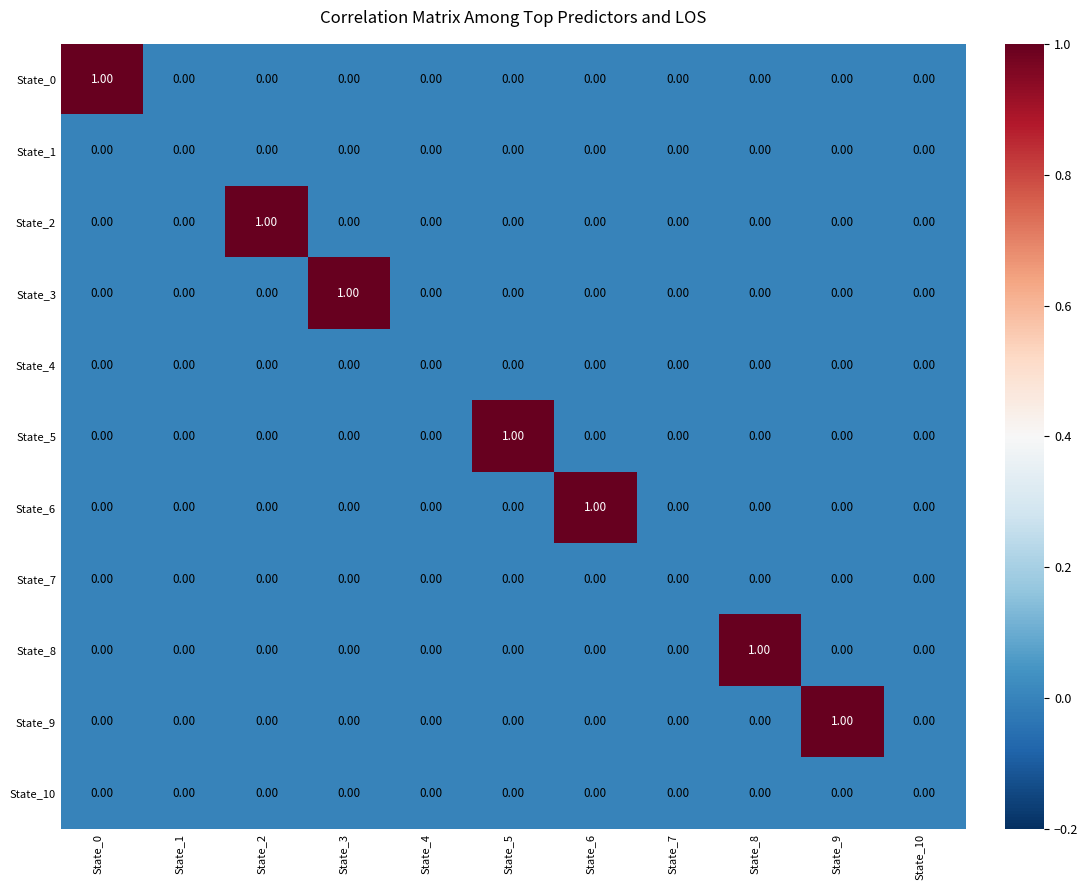

How many values in the State_2 series exceed 0?

1